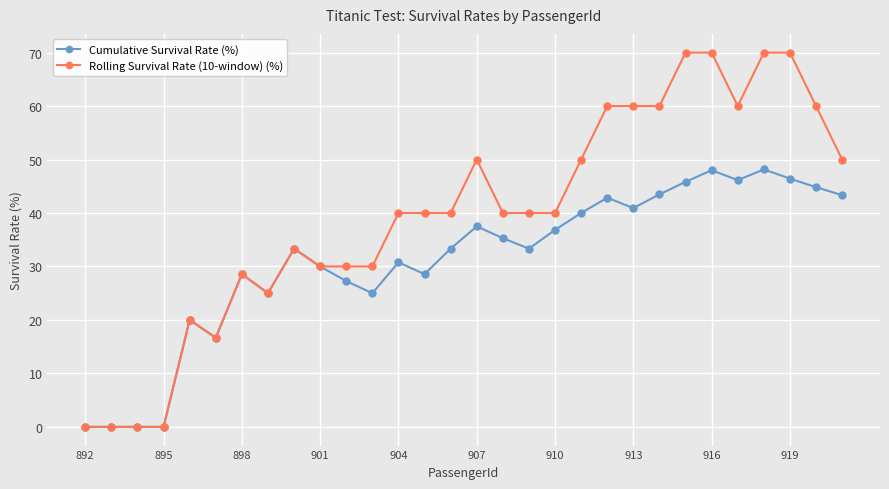

Which series has the largest range (max minus min)?

Rolling Survival Rate (10-window) (%)